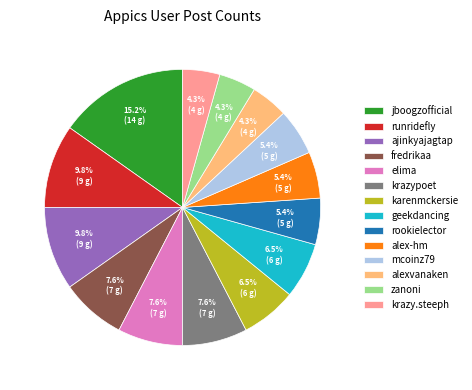

Is there a majority slice in this chart?

No